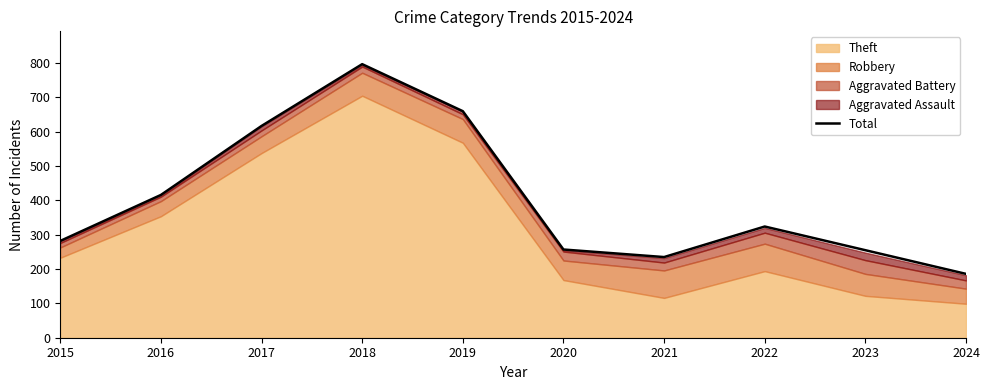

Which label corresponds to the largest value in the chart?

2018